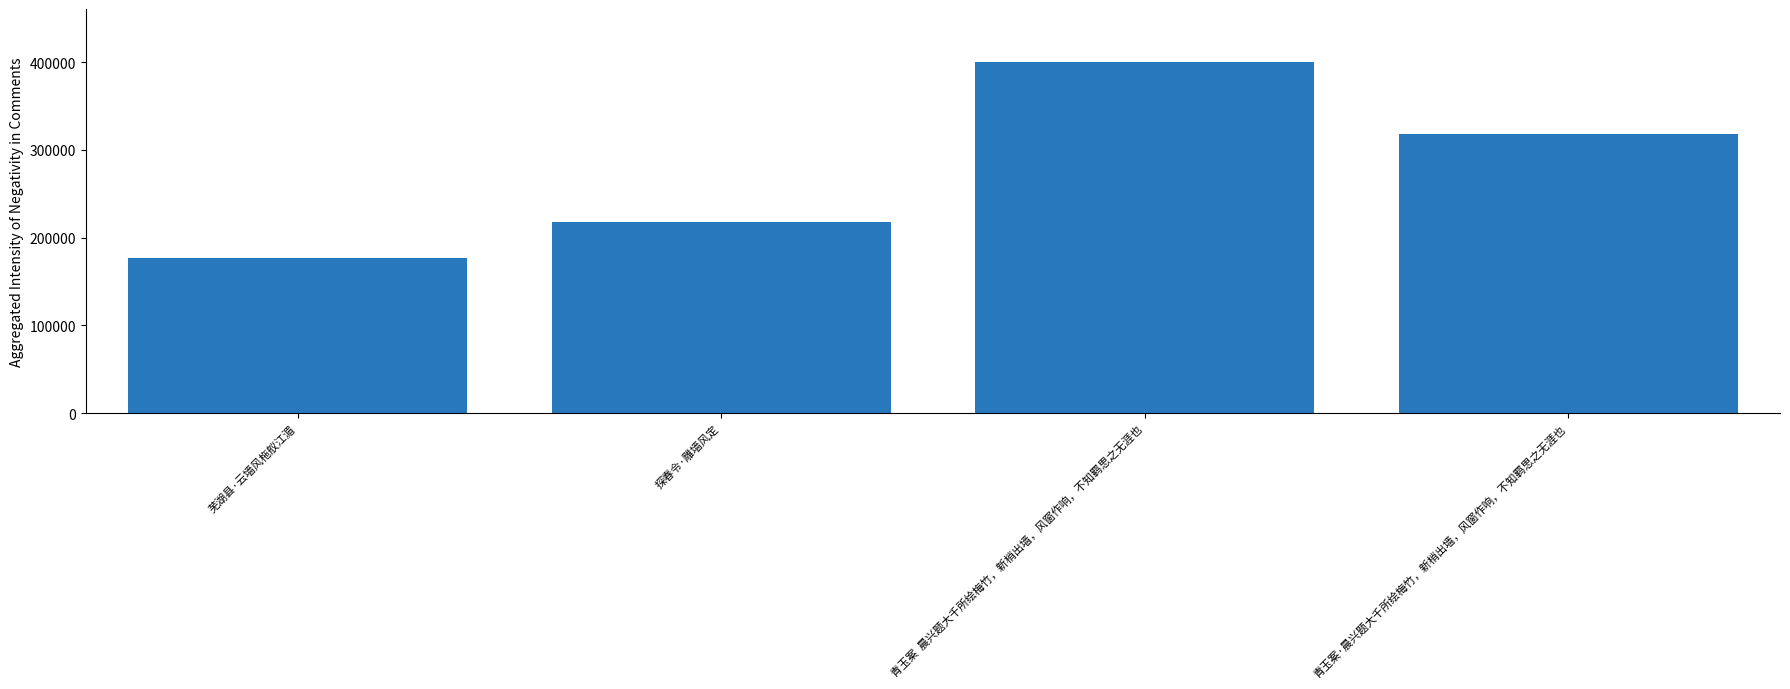

List the labels in order of value, smallest first.

芜湖县·云墙风柂舣江湄, 探春令·雕墙风定, 青玉案·晨兴题大千所绘梅竹，新梢出墙，风窗作响，不知羁思之无涯也, 青玉案  晨兴题大千所绘梅竹，新梢出墙，风窗作响，不知羁思之无涯也